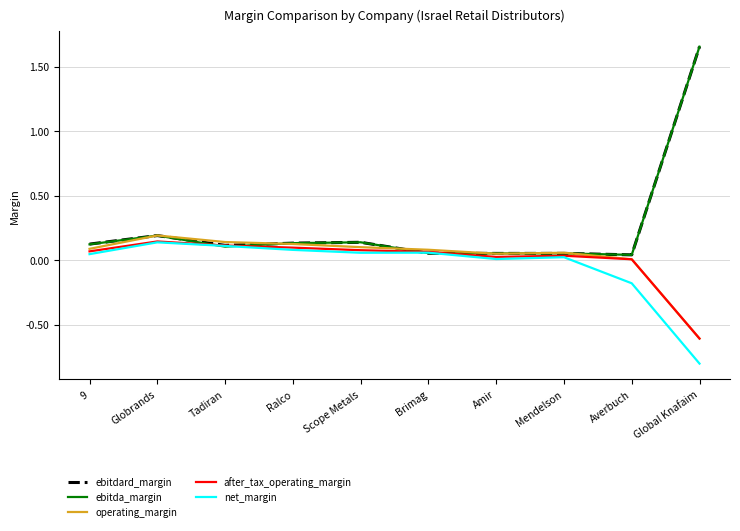

Is it true that net_margin equals 0.0 at Amir?

True